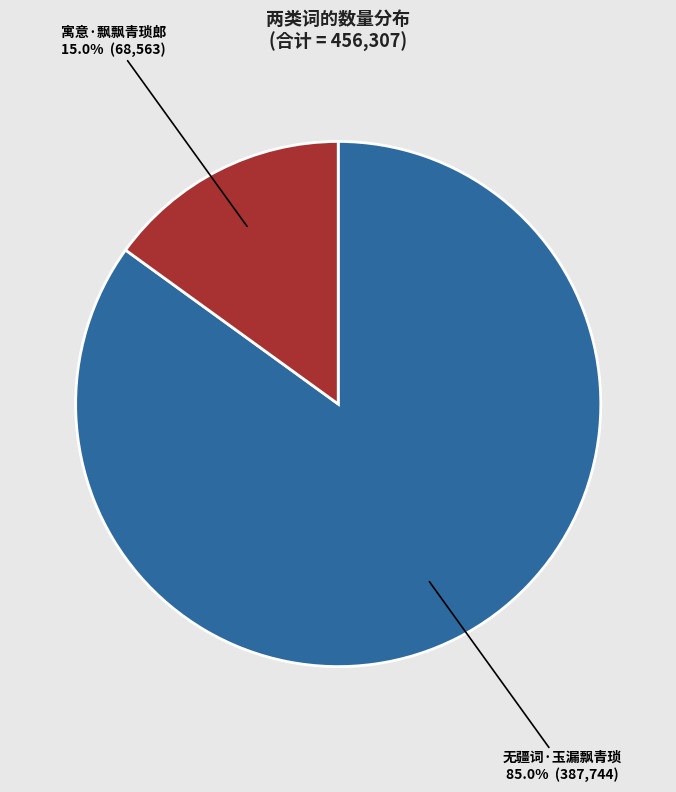

Between 寓意·飘飘青琐郎 and 无疆词·玉漏飘青琐, which is larger?

无疆词·玉漏飘青琐